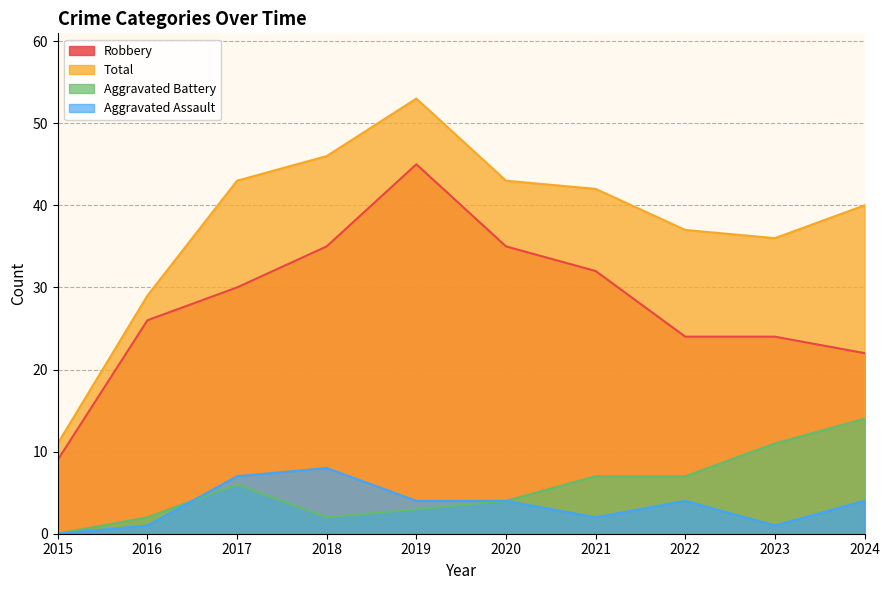

What is the difference between the second highest and minimum values in the Robbery series?

26